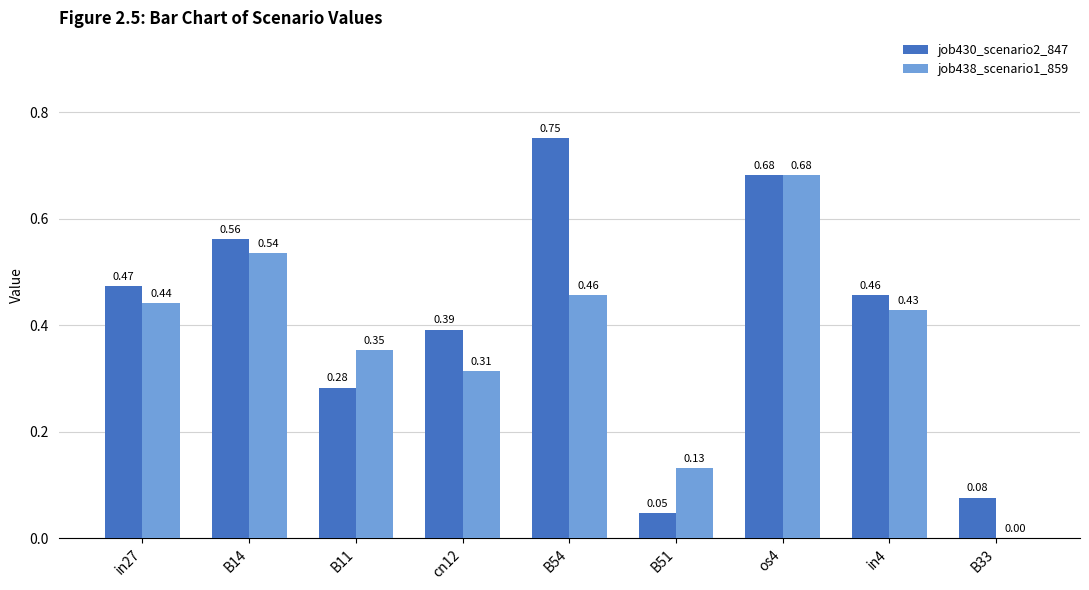

Which series changed the most between in27 and cn12?

job438_scenario1_859